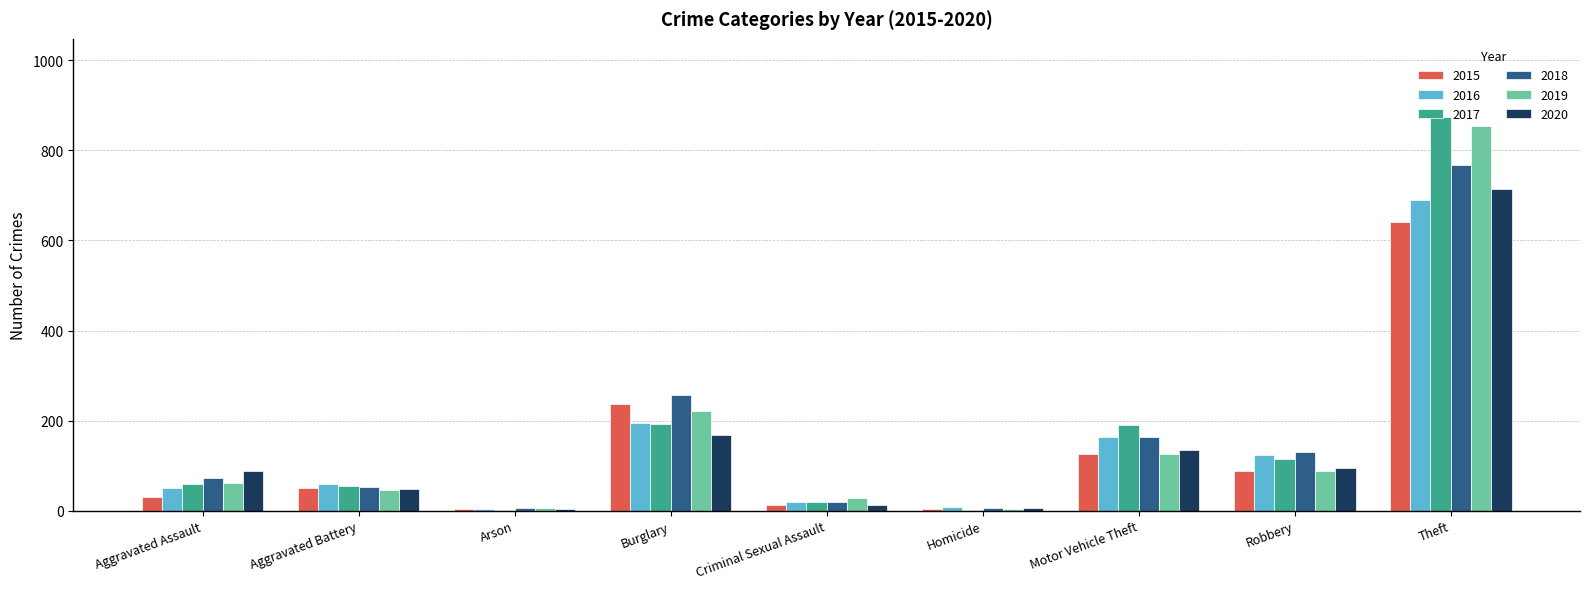

Is the value of 2017 at Homicide greater than the value of 2015 at Criminal Sexual Assault?

No